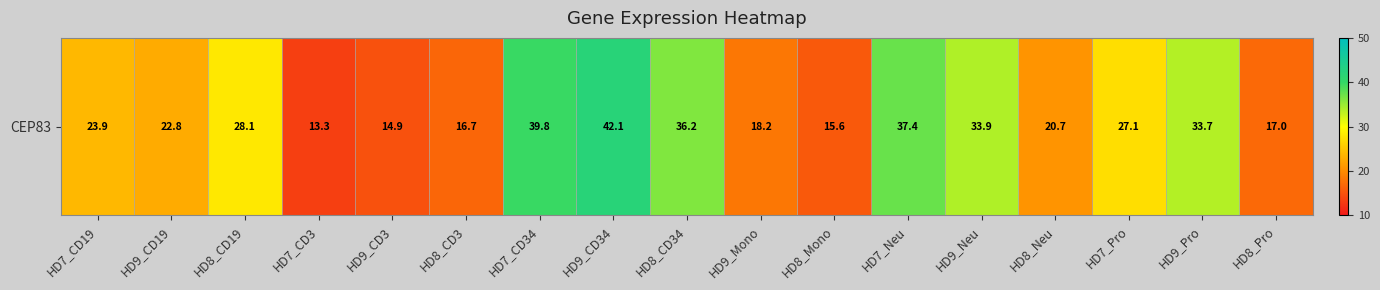

How many data points are less than 23?

8